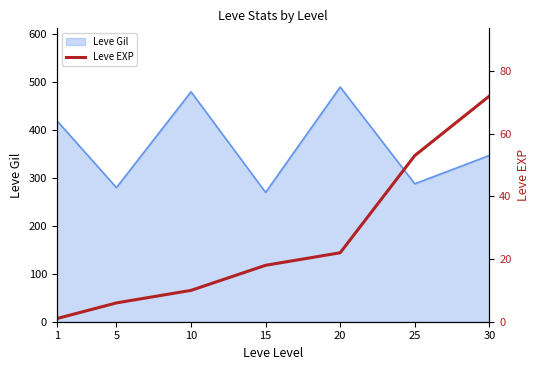

What is the sum of all values?

182